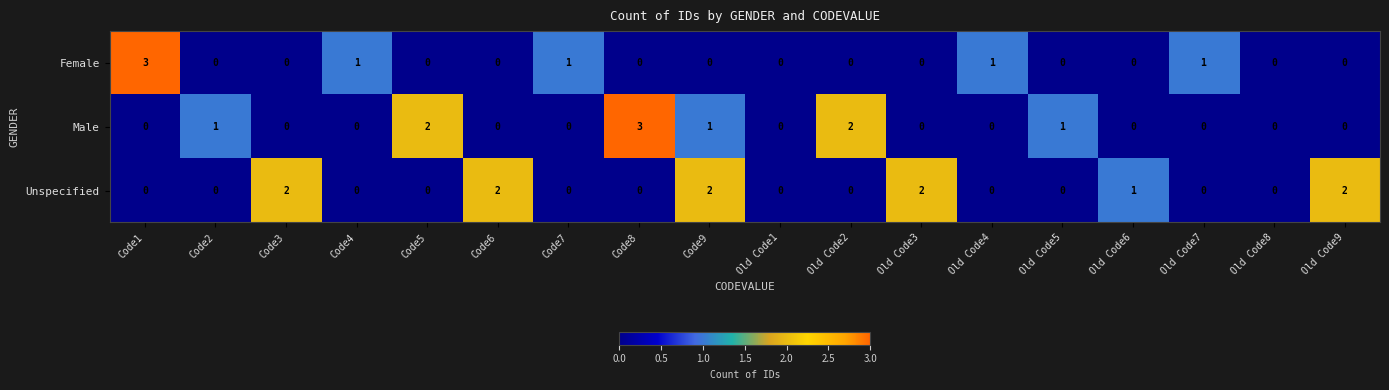

Which series has the largest total across all categories?

Unspecified